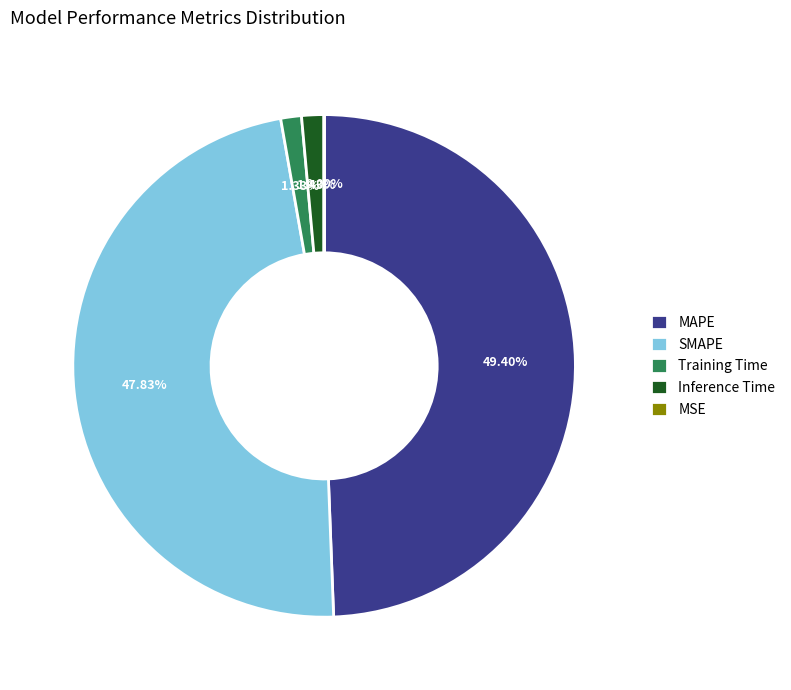

Which slice is the largest?

MAPE